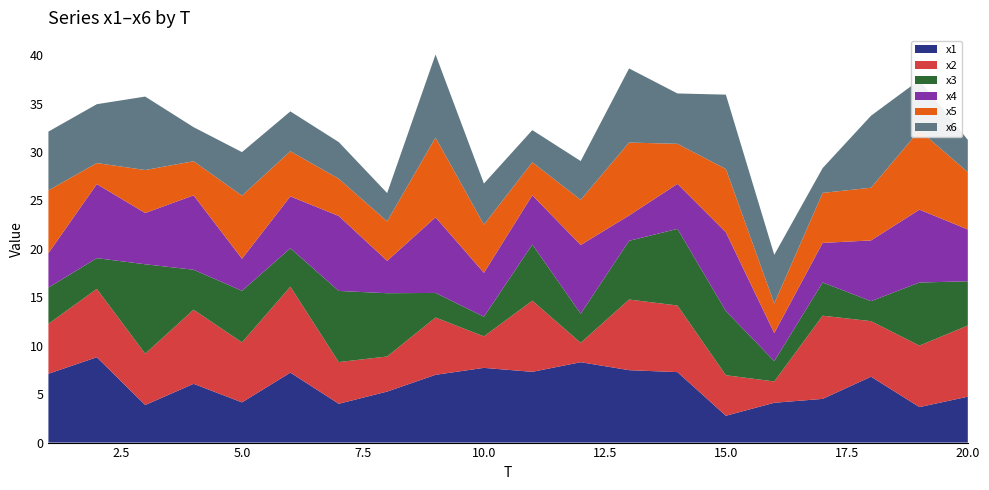

Reading left to right, extract all data points from this chart.

x1: 7.1	8.8	3.9	6.1	4.2	7.2	4.0	5.3	7.0	7.7	7.3	8.3	7.5	7.3	2.8	4.1	4.5	6.8	3.7	4.7
x2: 5.2	7.1	5.3	7.7	6.2	8.9	4.3	3.6	5.9	3.2	7.3	2.0	7.3	6.9	4.2	2.2	8.6	5.7	6.3	7.3
x3: 3.7	3.2	9.2	4.1	5.3	4.0	7.3	6.5	2.5	2.0	5.8	3.0	6.1	7.9	6.6	2.1	3.4	2.1	6.5	4.6
x4: 3.6	7.6	5.3	7.7	3.3	5.4	7.7	3.3	7.8	4.5	5.1	7.1	2.6	4.6	8.1	2.9	4.1	6.3	7.5	5.4
x5: 6.5	2.2	4.4	3.5	6.5	4.7	3.8	4.1	8.2	5.0	3.4	4.7	7.5	4.1	6.5	3.1	5.2	5.4	8.2	5.9
x6: 6.1	6.1	7.6	3.5	4.5	4.1	3.8	2.9	8.6	4.2	3.3	4.0	7.7	5.2	7.7	5.0	2.6	7.4	5.2	3.3